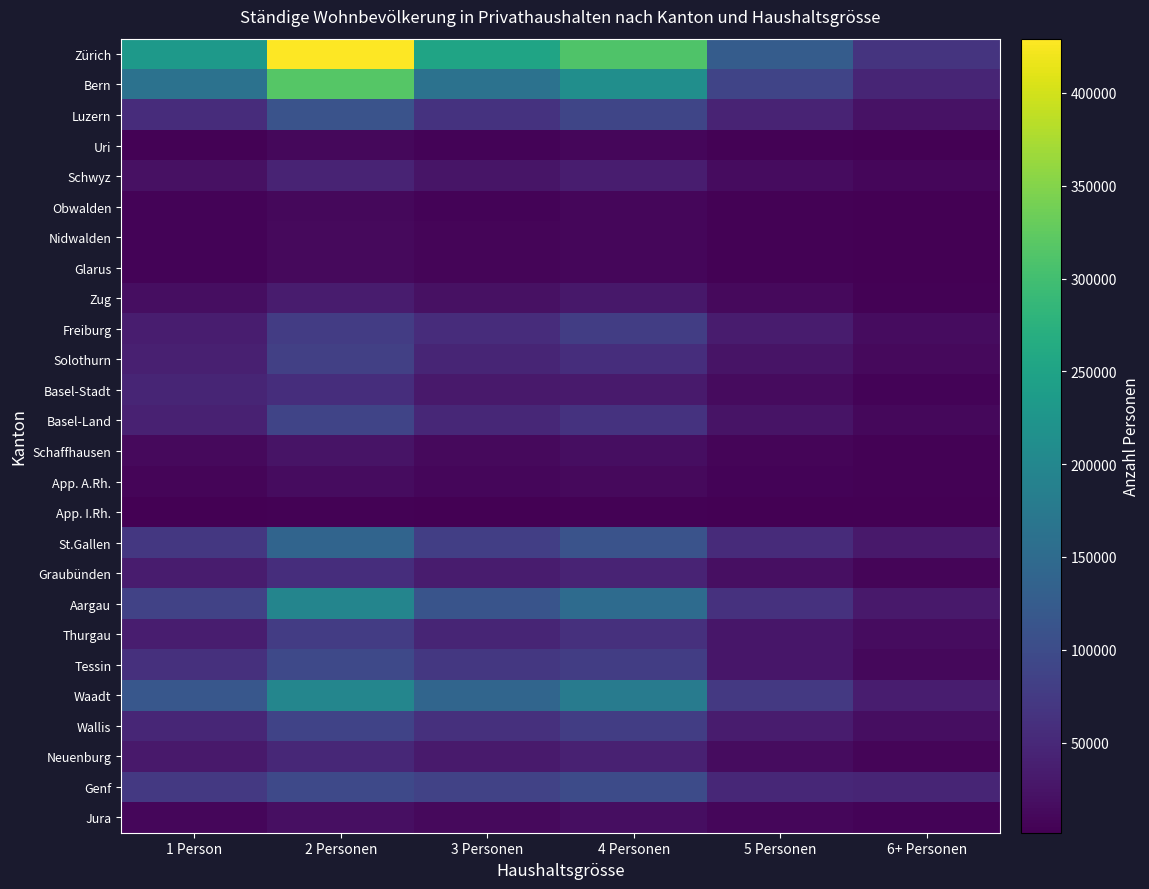

What is the total value across all series at 3 Personen?

1429536